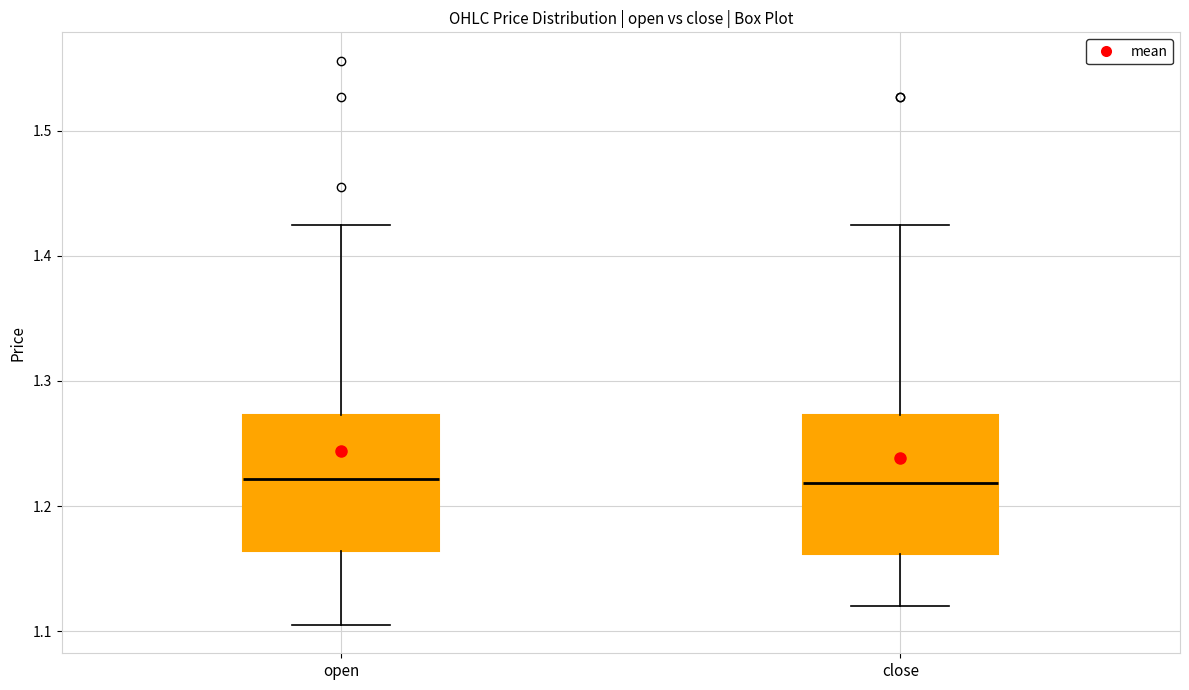

Reading left to right, read every box against the y-axis: the position of its median line, the range the box covers, and the ends of its whiskers. The values are not printed on the chart, so give them approximately, as read against the axis.

open: median 1.22, box 1.16 to 1.27, whiskers 1.11 to 1.43
close: median 1.22, box 1.16 to 1.27, whiskers 1.12 to 1.43